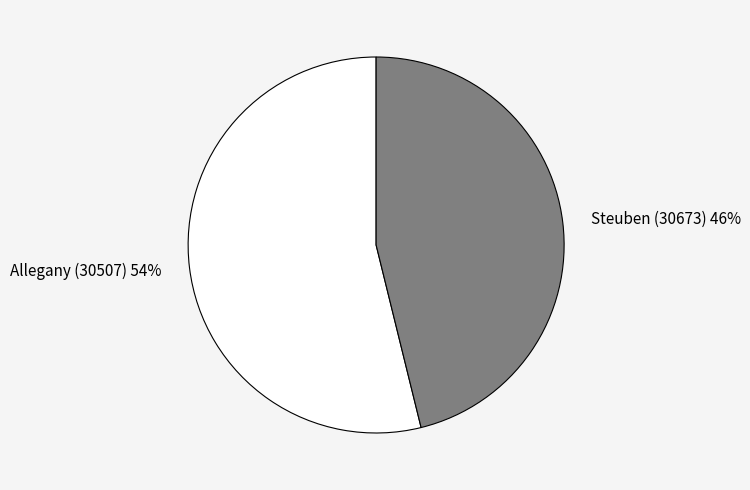

To the nearest percent, what is the combined percentage of Steuben (30673) and Allegany (30507)?

100%